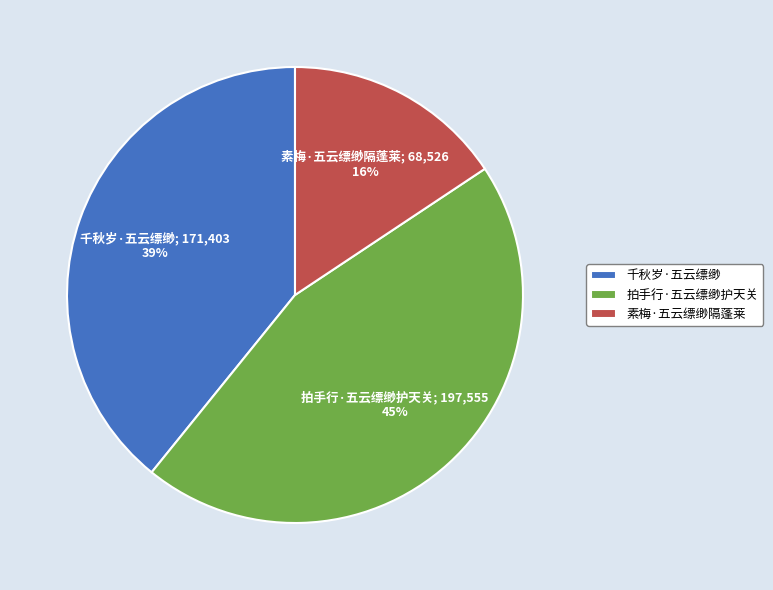

Which category has the biggest portion of the pie?

拍手行·五云缥缈护天关